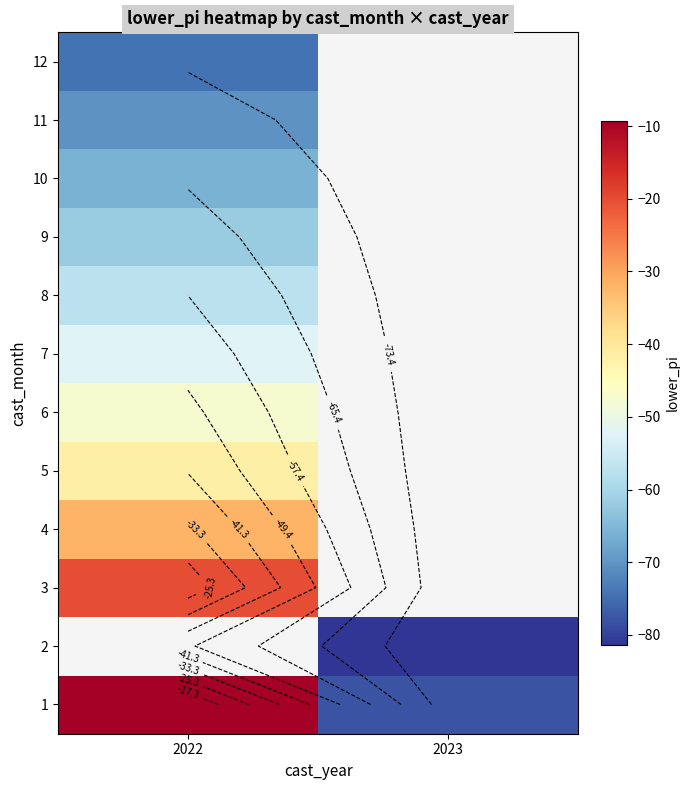

At which label is 7 closest to -52?

2022